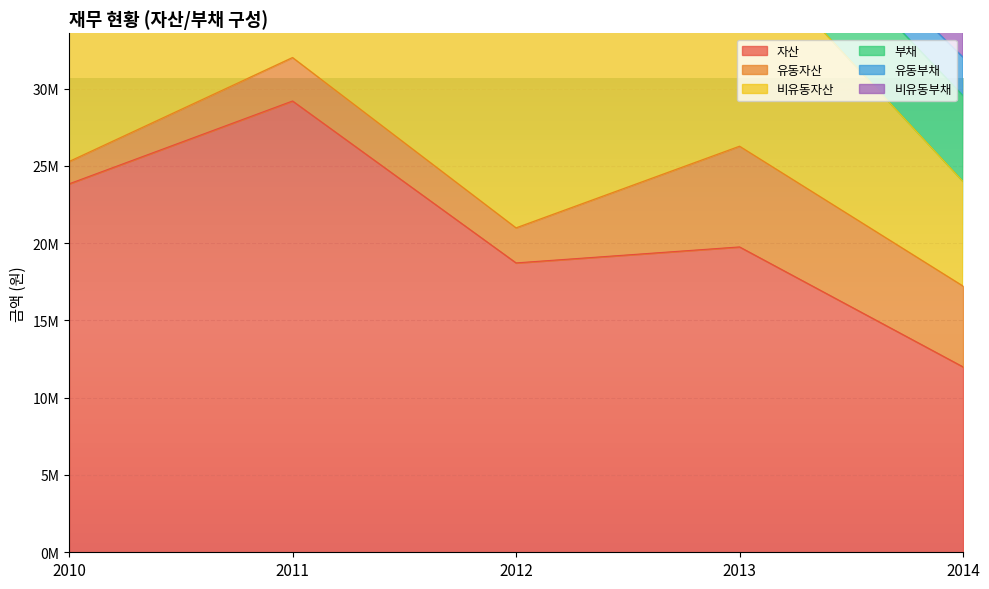

True or false: 비유동자산 and 비유동부채 intersect in this chart.

False